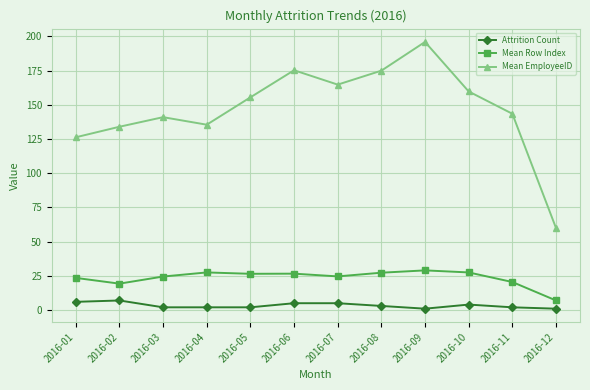

What is the difference between the highest and lowest values at 2016-01?

120.3